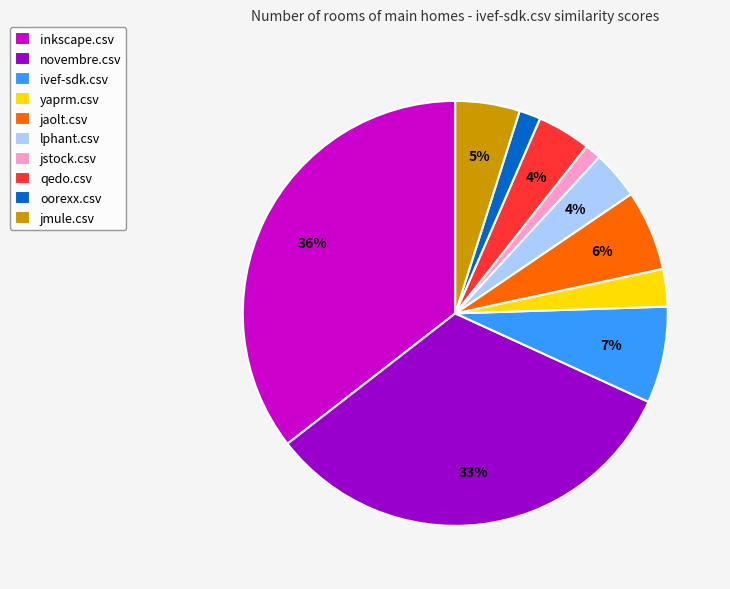

To the nearest percent, what portion does novembre.csv represent?

33%